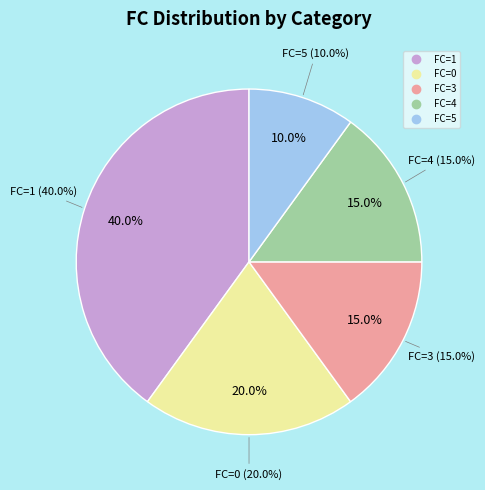

To the nearest percent, what is the difference between the largest and smallest slice percentages?

30%